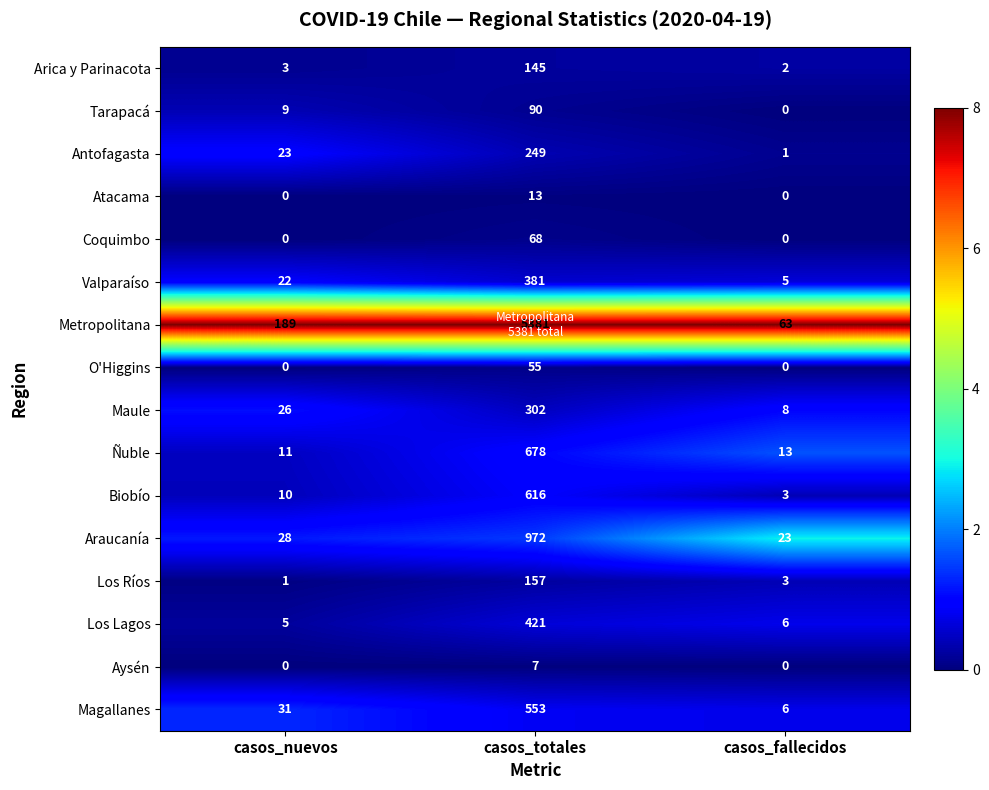

What is the difference between the maximum and minimum values in the O'Higgins series?

55